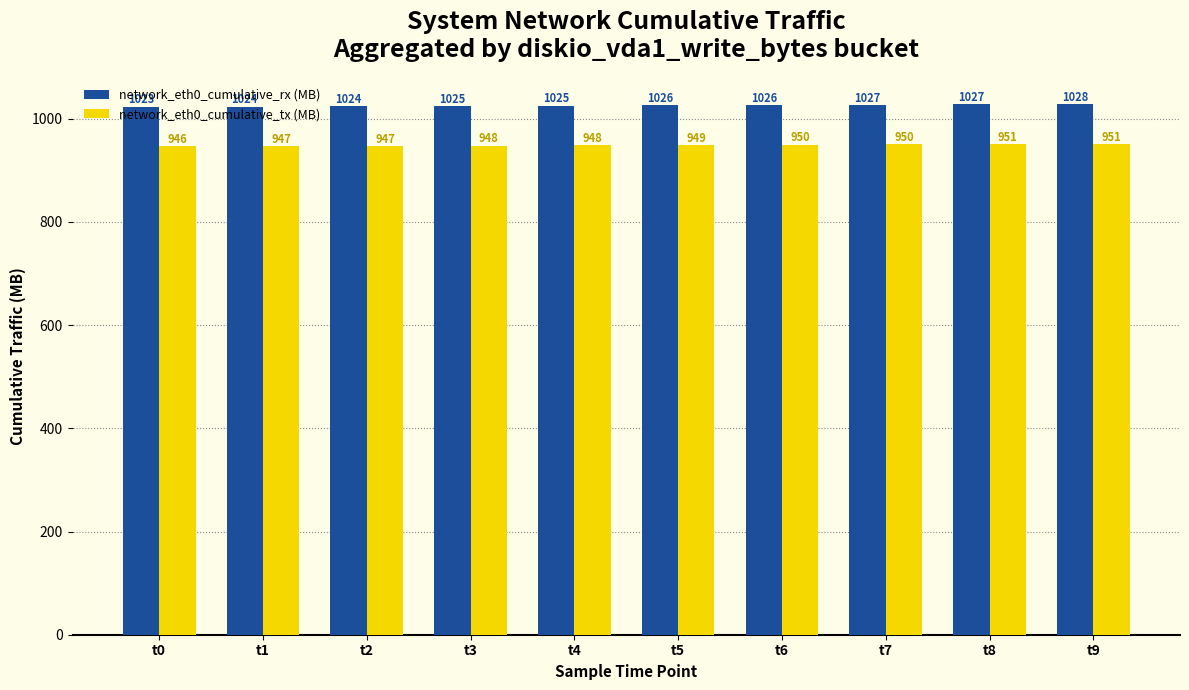

At which category is the sum across all series the highest?

t9